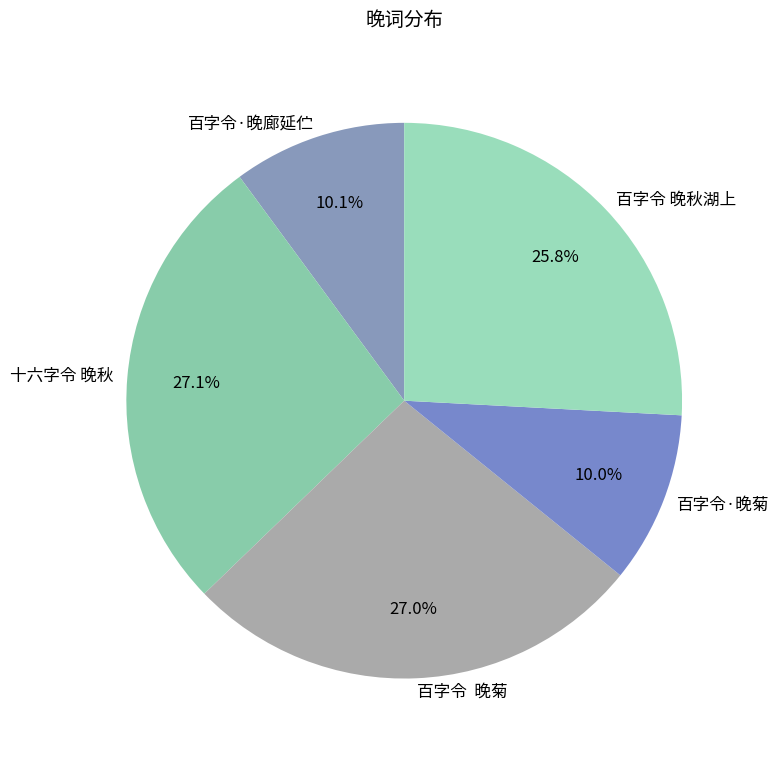

How many slices are in this pie chart?

5